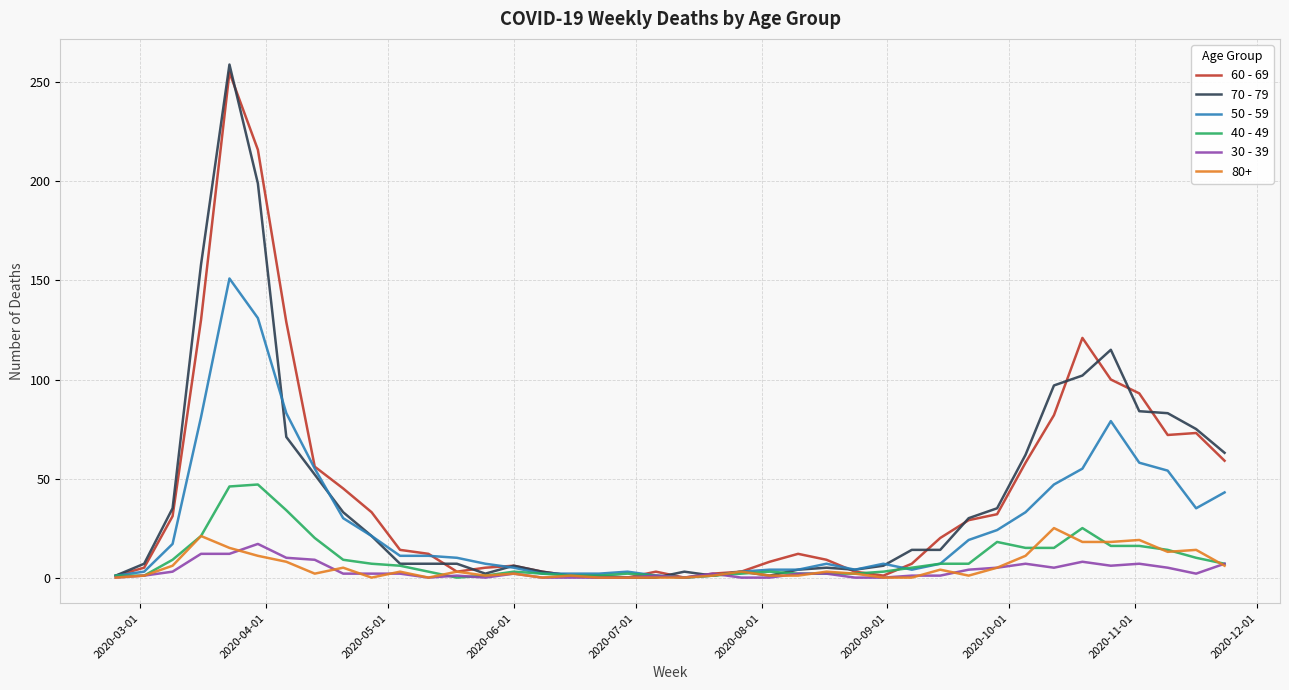

Which series has the widest spread of values?

70 - 79